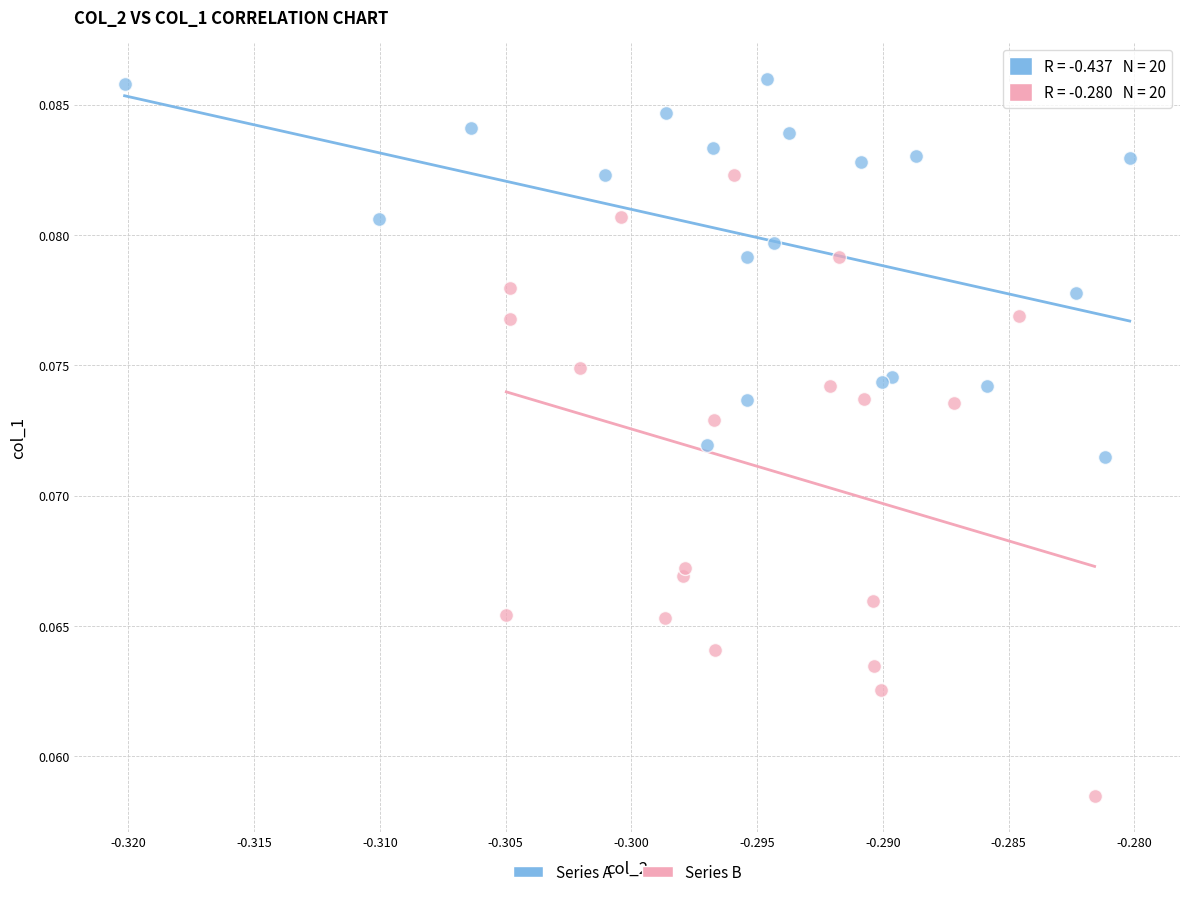

Which series contains the lowest Y value?

Series B